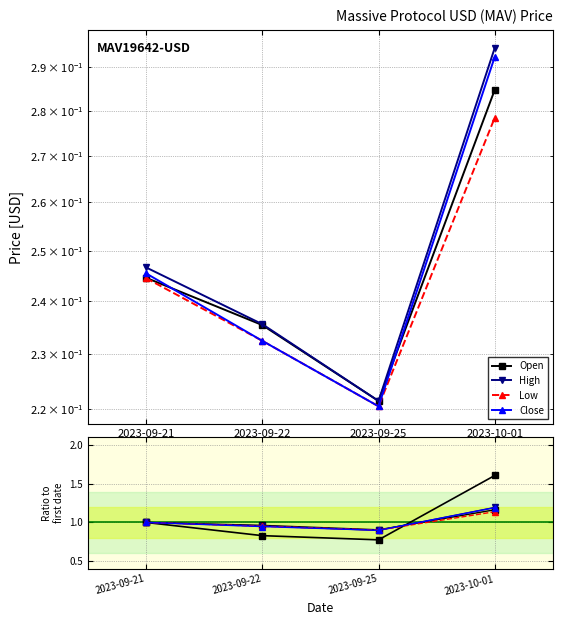

True or false: Close and Low cross at least once.

False